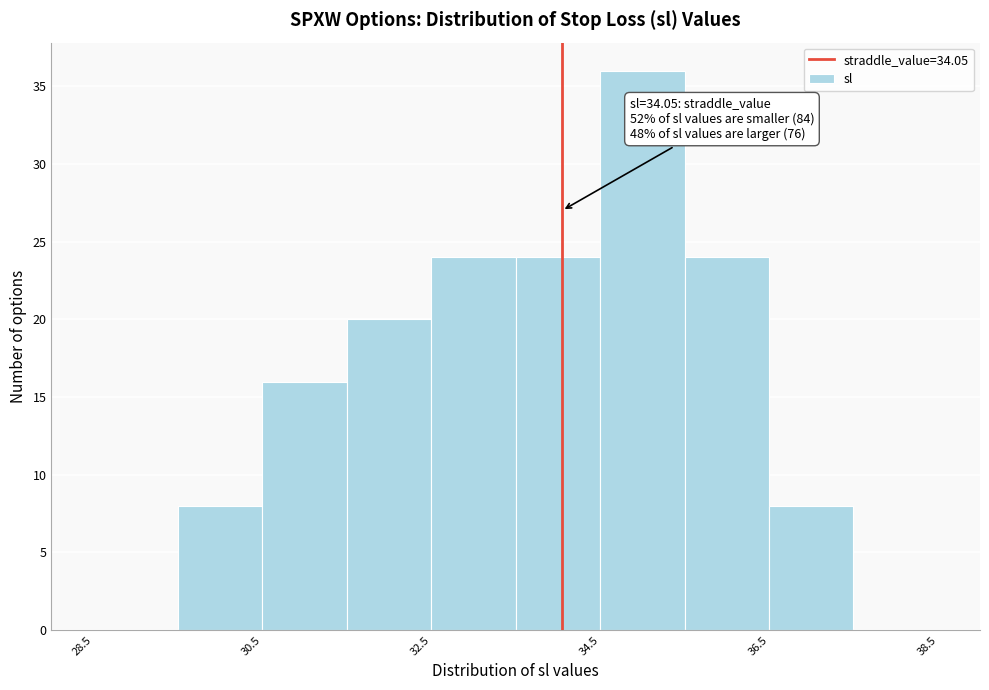

Which range on the x-axis has the tallest bar?

34.5 to 35.5